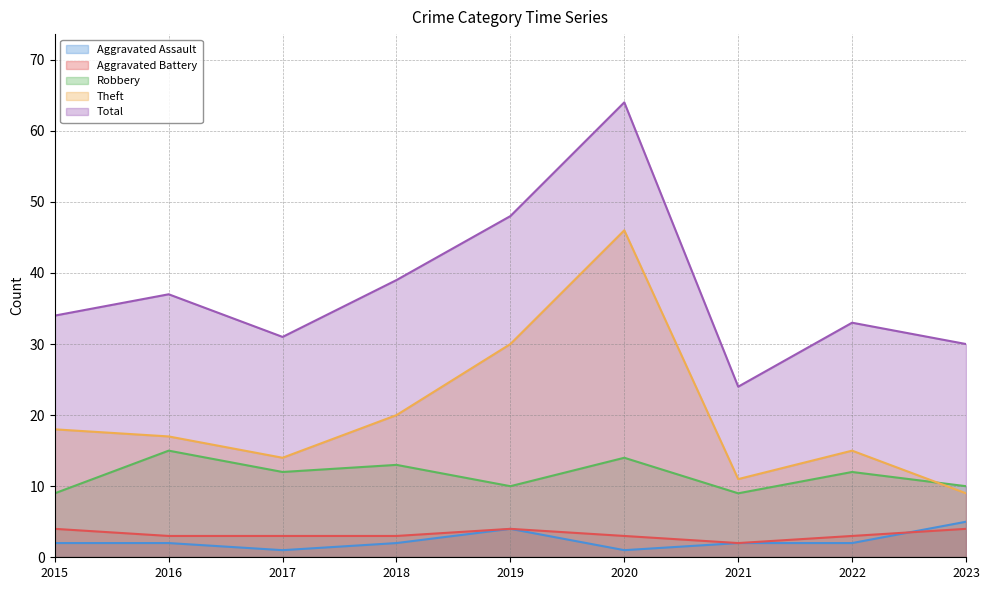

Between 2019 and 2022, which series saw the biggest shift?

Theft